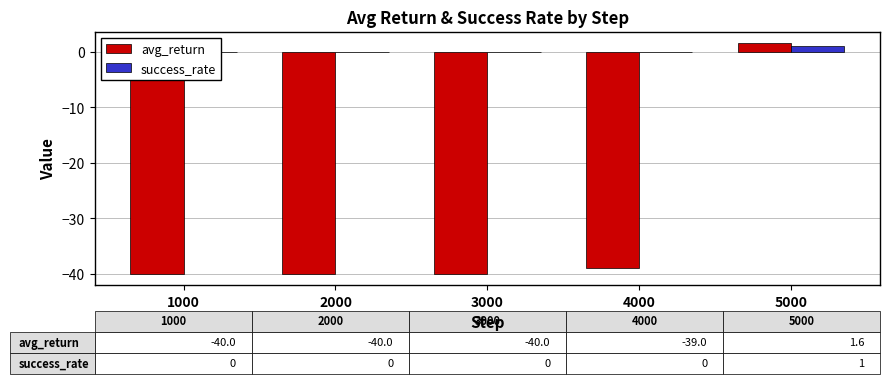

Between 2000 and 4000, which series saw the biggest shift?

avg_return